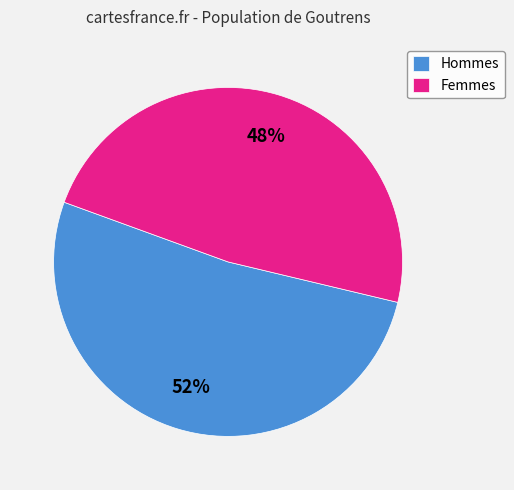

Which slice represents more than half of the pie?

Hommes